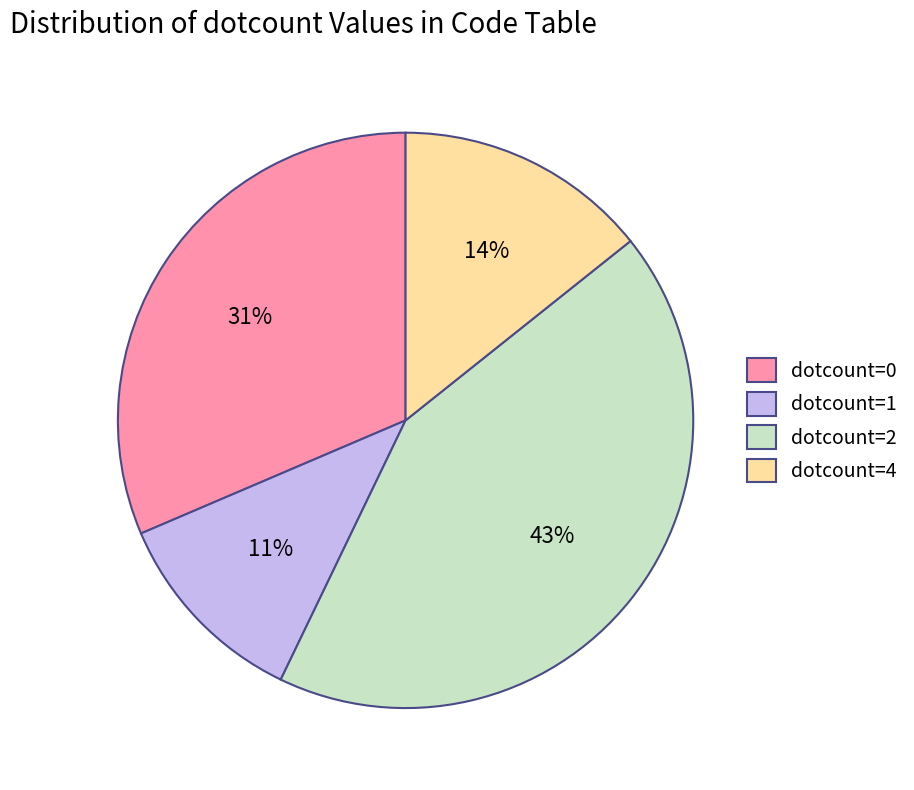

What percentage is the dotcount=0 slice, to the nearest percent?

31%